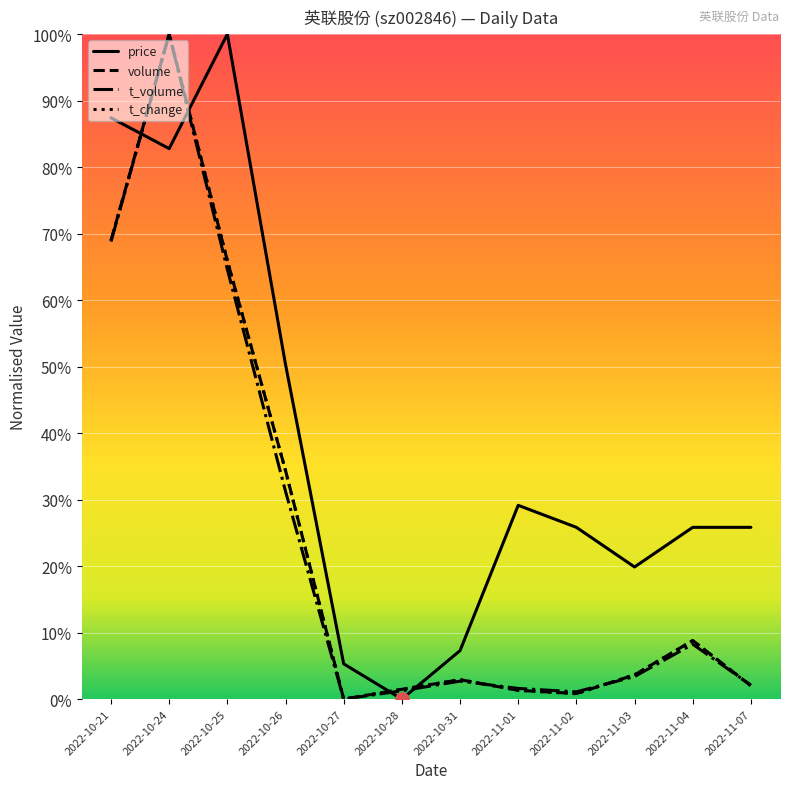

At which category is the sum across all series the highest?

2022-10-24